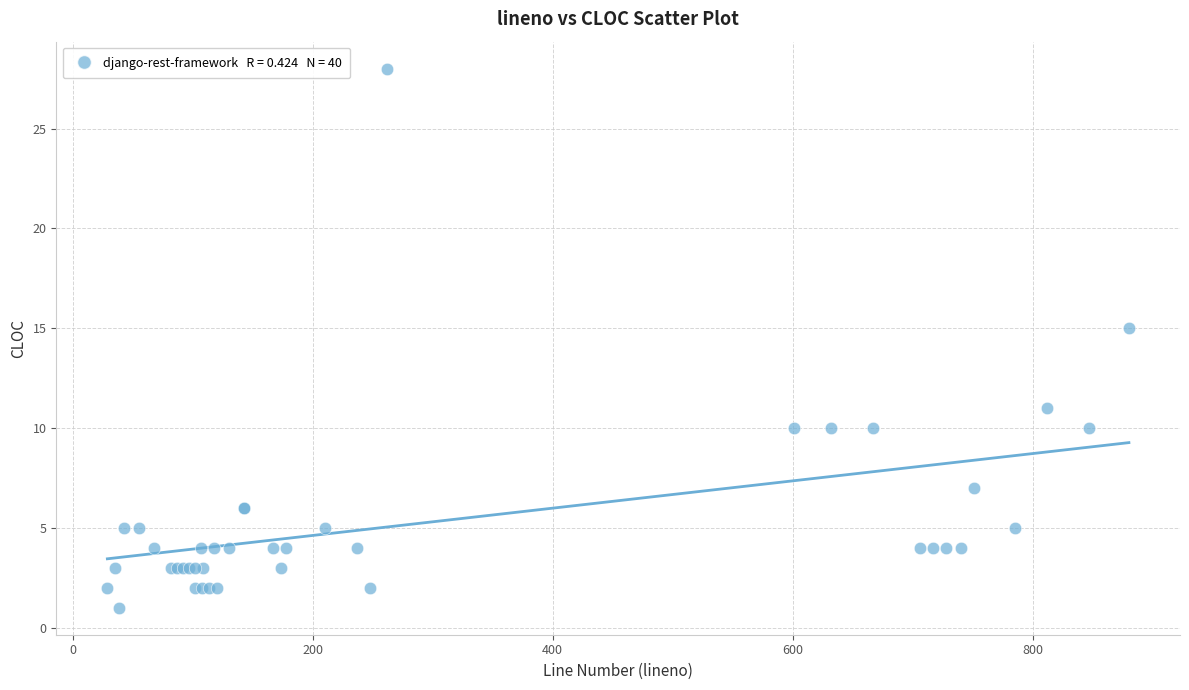

What Y value in the scatter plot is closest to 14?

15